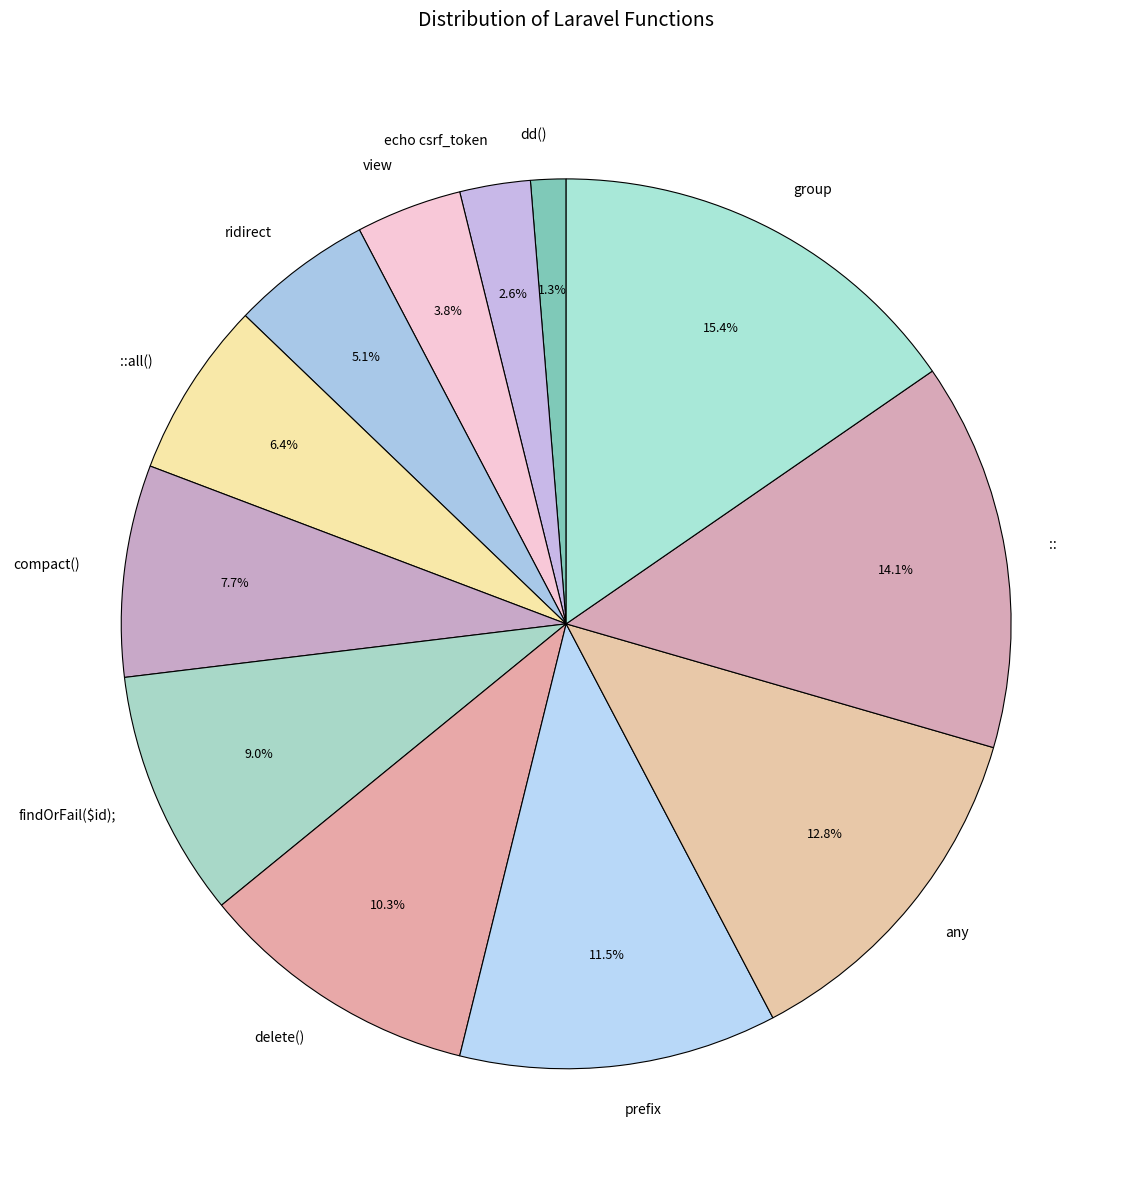

The compact() slice represents 8% of the pie. True or false?

True